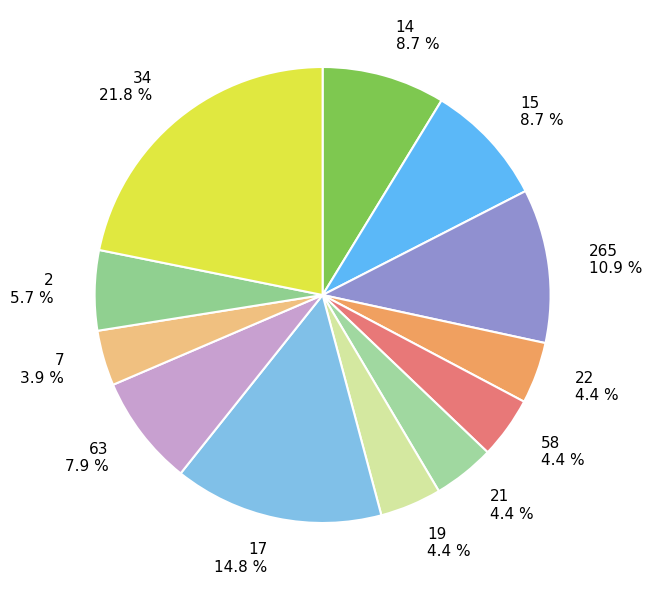

How many segments does this pie chart have?

12